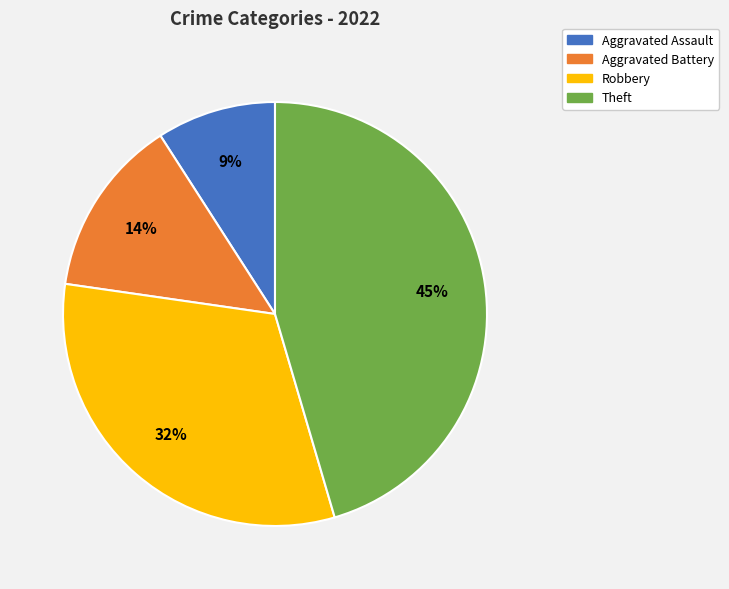

What percentage is the Aggravated Battery slice, to the nearest percent?

14%